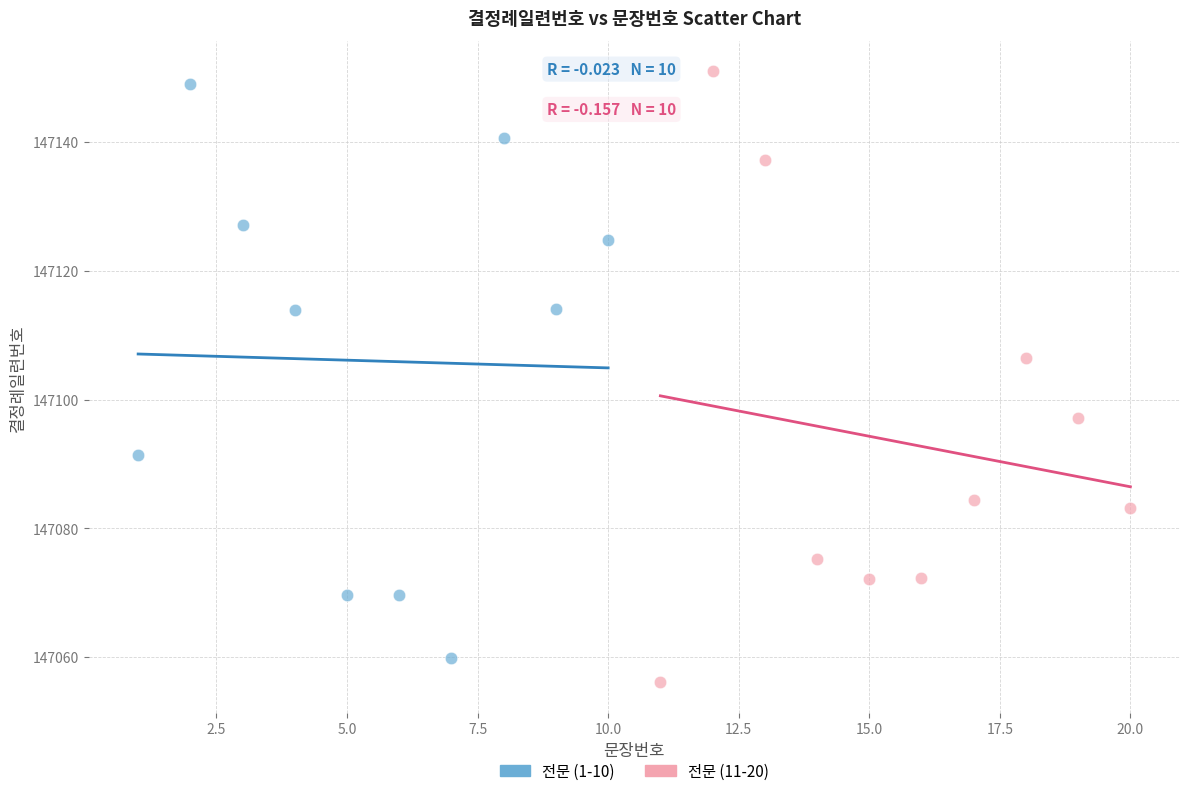

Which series has the largest Y range (max minus min)?

전문 (11-20)